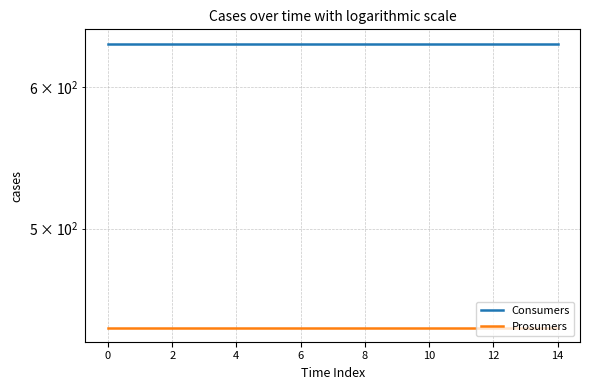

Which series changed the most between 0 and 11?

Consumers